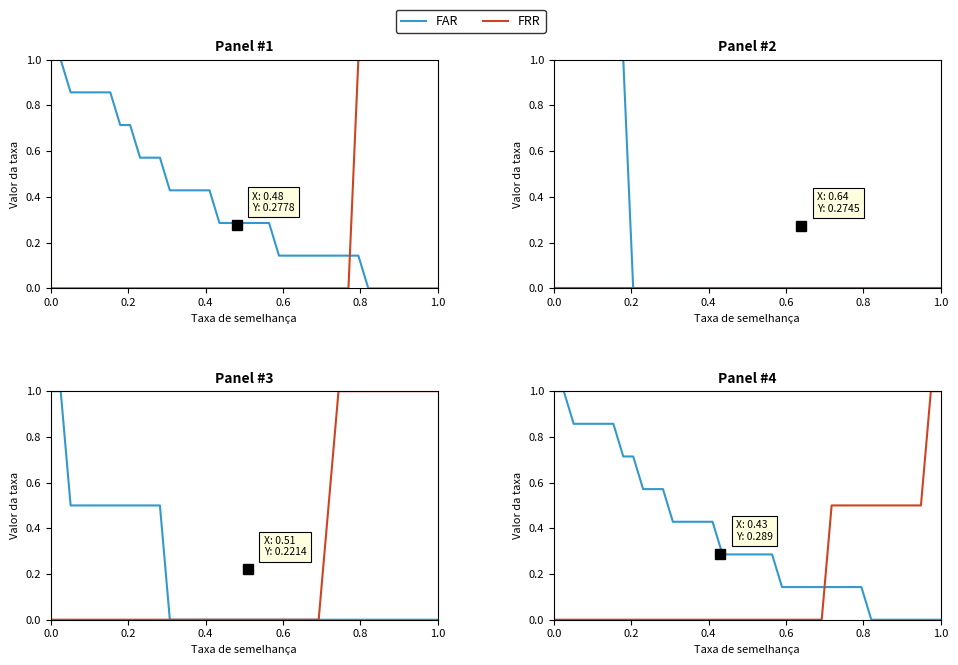

Reading left to right, transcribe all the data shown in this chart.

FAR: 1.0	1.0	0.9	0.9	0.9	0.9	0.9	0.7	0.7	0.6	0.6	0.6	0.4	0.4	0.4	0.4	0.4	0.3	0.3	0.3	0.3	0.3	0.3	0.1	0.1	0.1	0.1	0.1	0.1	0.1	0.1	0.1	0.0	0.0	0.0	0.0	0.0	0.0	0.0	0.0
FRR: 0.0	0.0	0.0	0.0	0.0	0.0	0.0	0.0	0.0	0.0	0.0	0.0	0.0	0.0	0.0	0.0	0.0	0.0	0.0	0.0	0.0	0.0	0.0	0.0	0.0	0.0	0.0	0.0	0.5	0.5	0.5	0.5	0.5	0.5	0.5	0.5	0.5	0.5	1.0	1.0